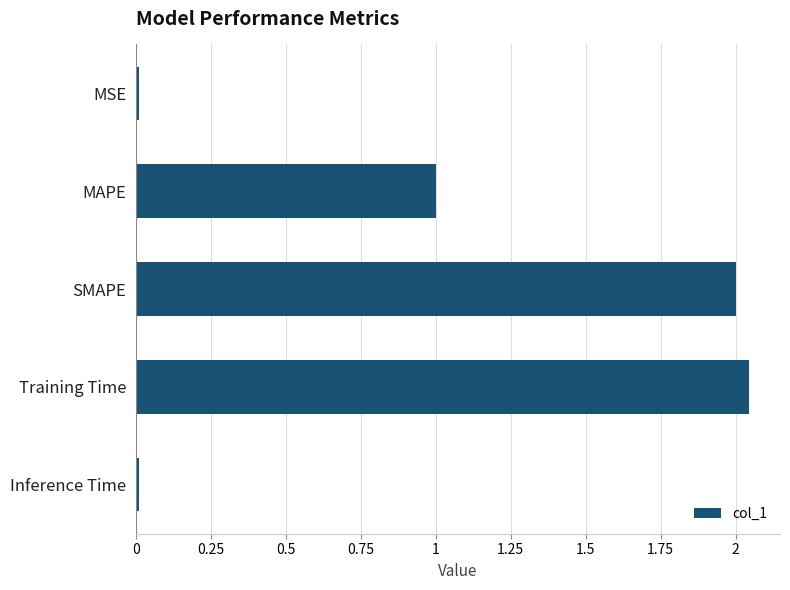

What is the label of the 3rd bar from the top?

SMAPE